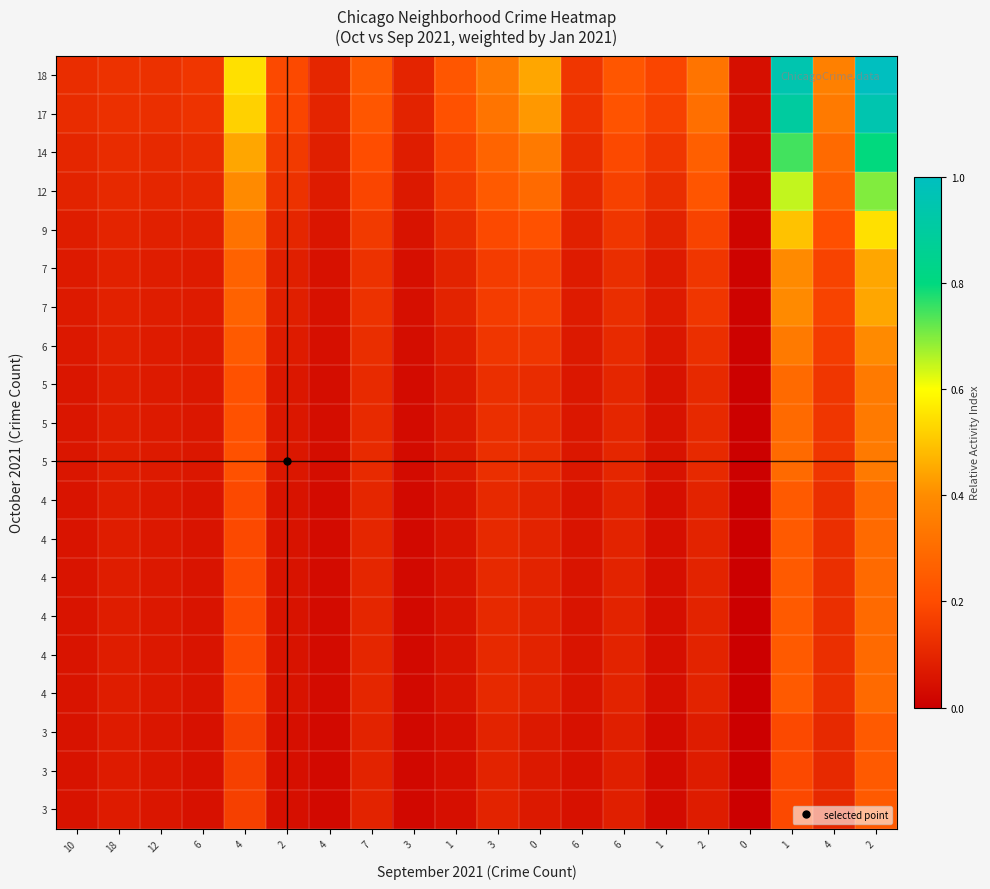

What is the maximum value shown in the chart?

1.0